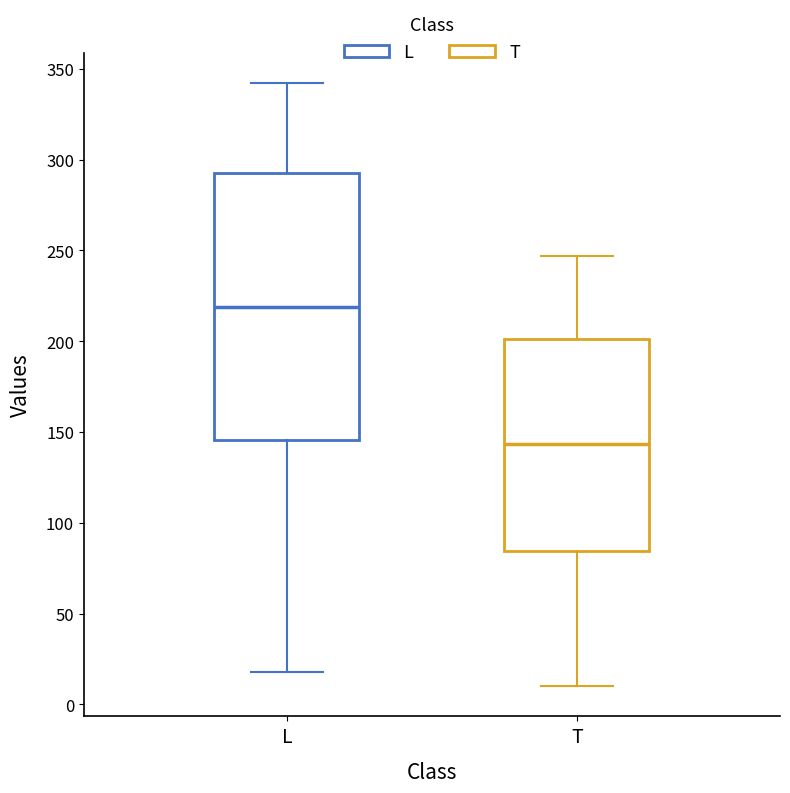

Where is the upper edge of the box for L on the y-axis? The values are not printed on the chart, so give them approximately, as read against the axis.

295